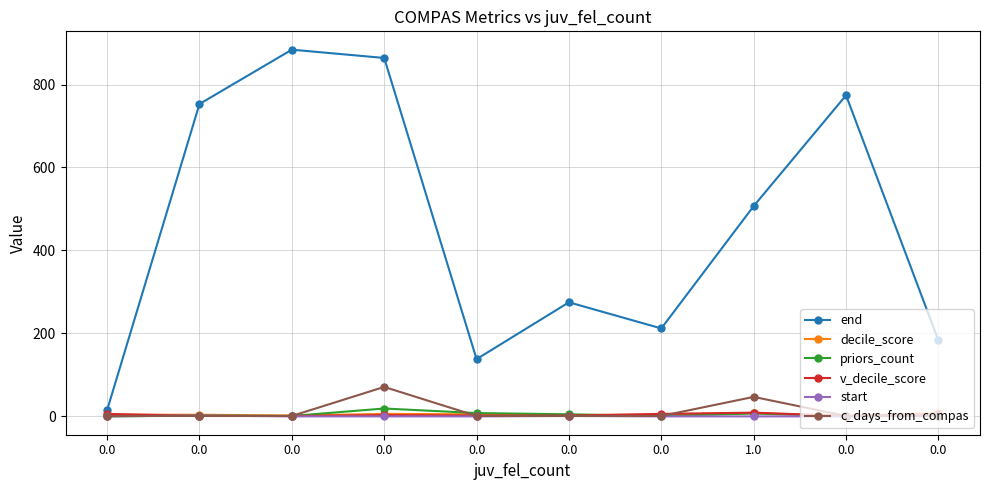

How many categories are shown in the chart?

10